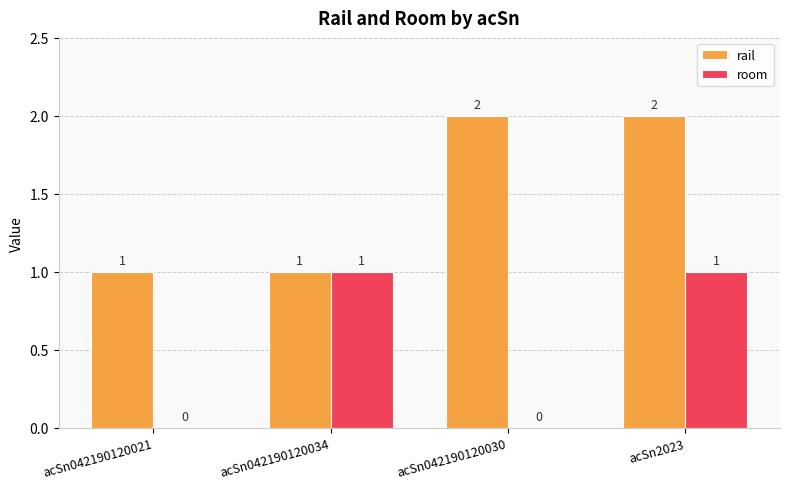

Between acSn042190120021 and acSn042190120034, which series saw the biggest shift?

room